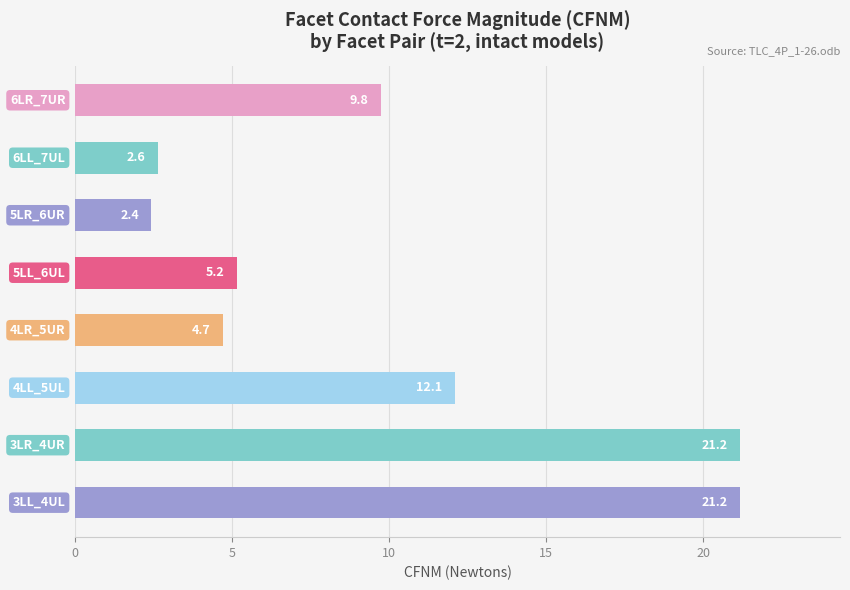

What is the difference between the maximum and minimum values?

18.8